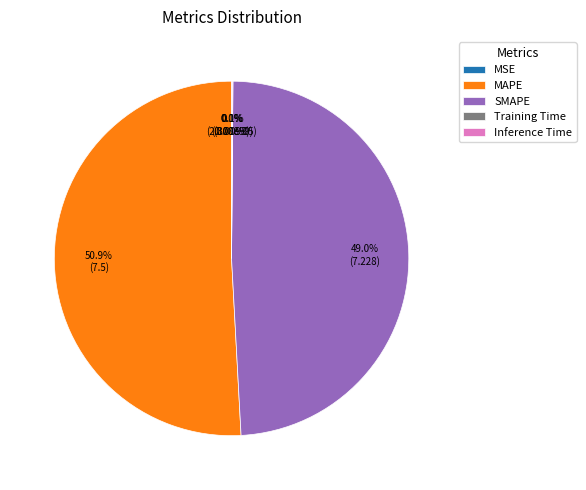

Which category has the biggest portion of the pie?

MAPE